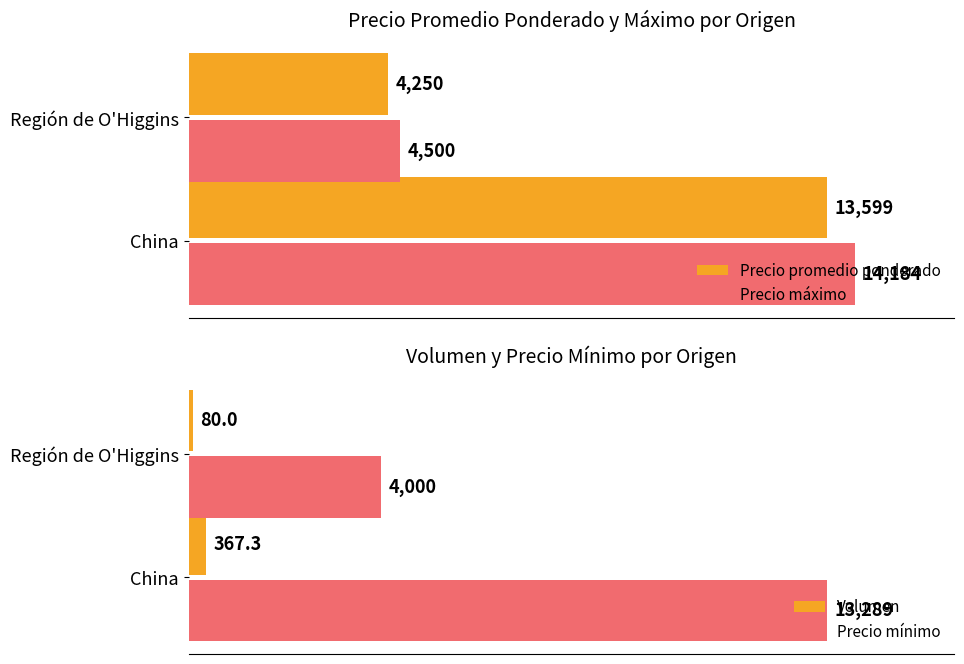

List the labels in order of Volumen value, smallest first.

Región de O'Higgins, China